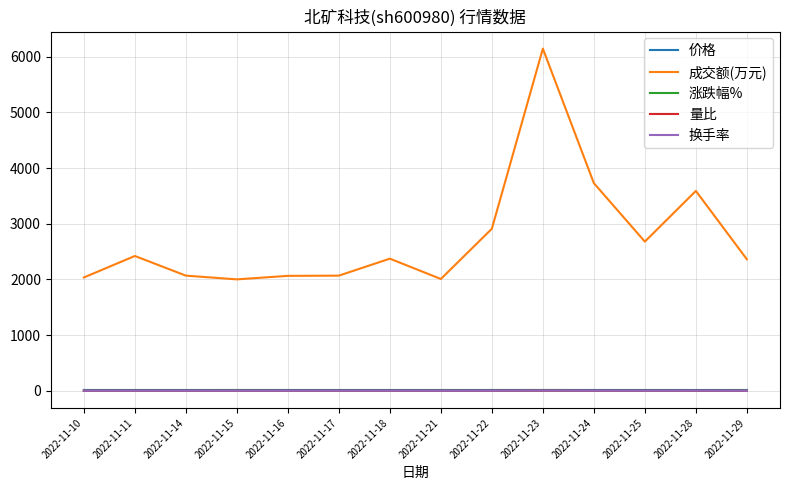

At how many categories does at least one series exceed 4434?

1